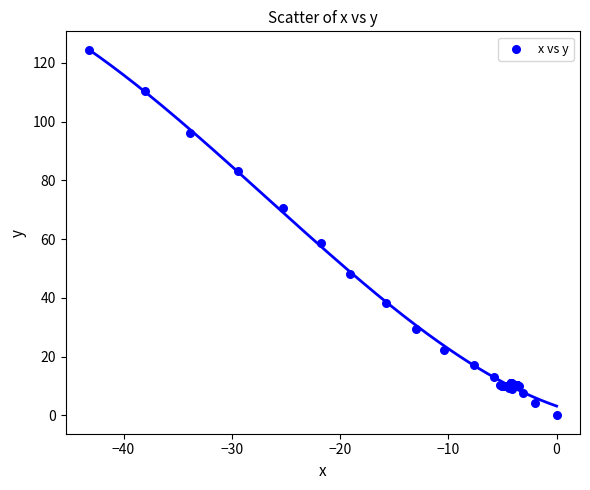

What Y value in the scatter plot is closest to 62?

58.8